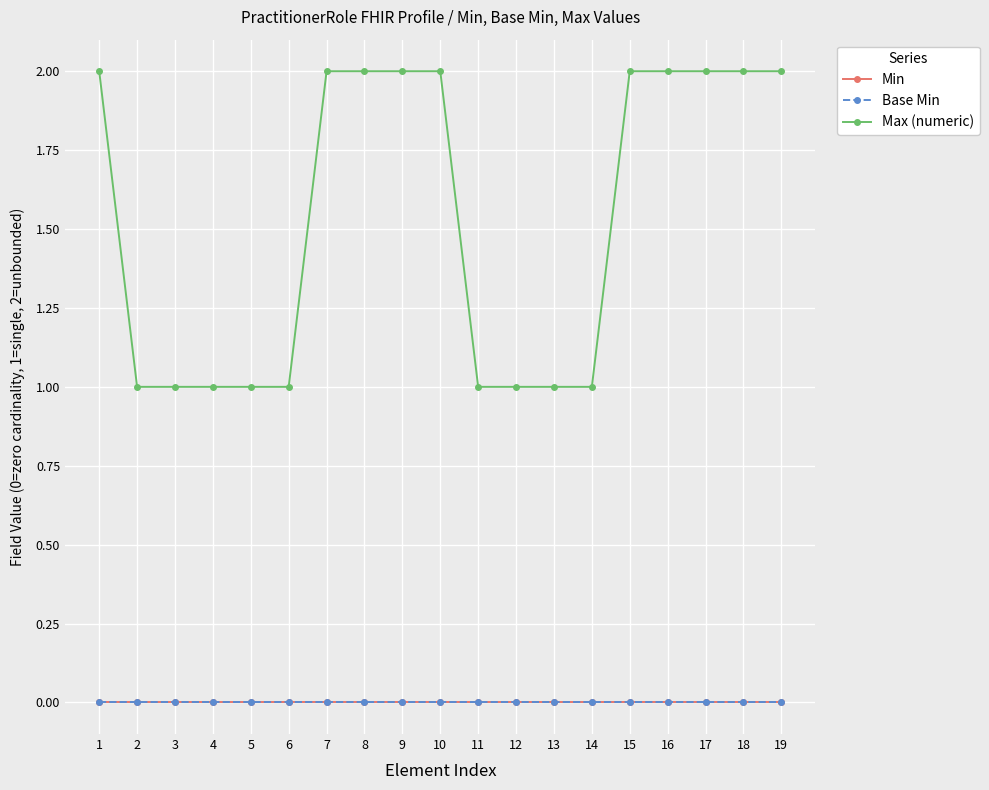

Count the Max (numeric) values in the range 1 to 2.

19